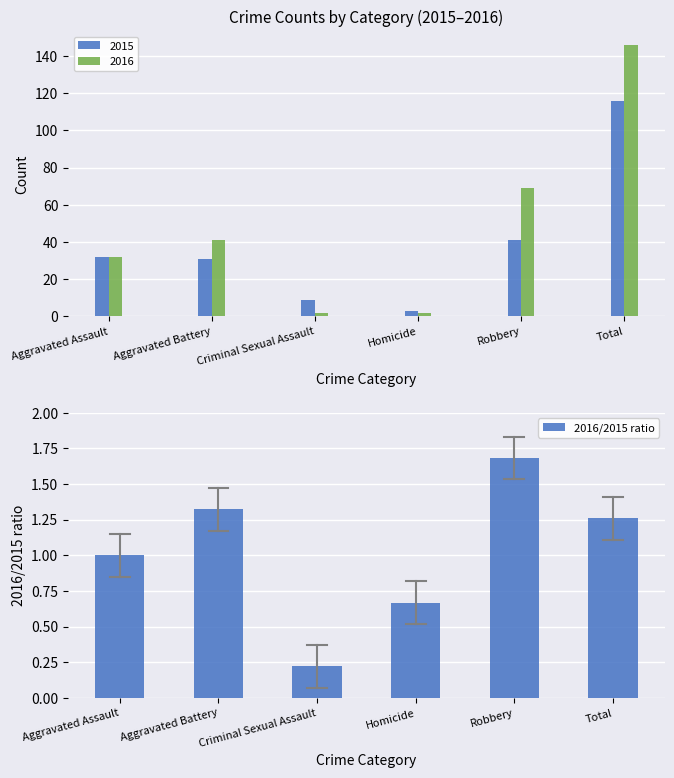

What is the average value?

1.0